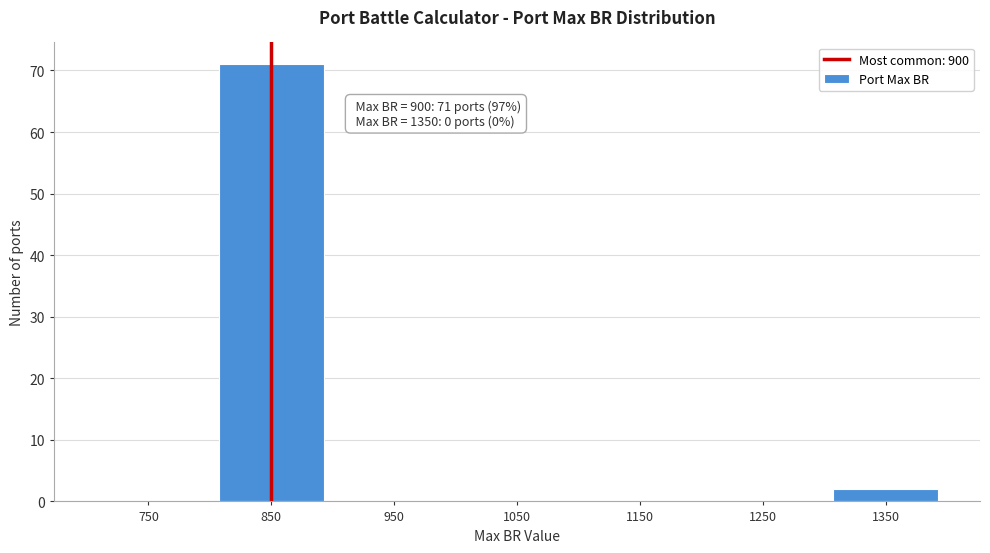

Reading left to right, extract all data points from this chart.

750=0	850=71	950=0	1050=0	1150=0	1250=0	1350=2